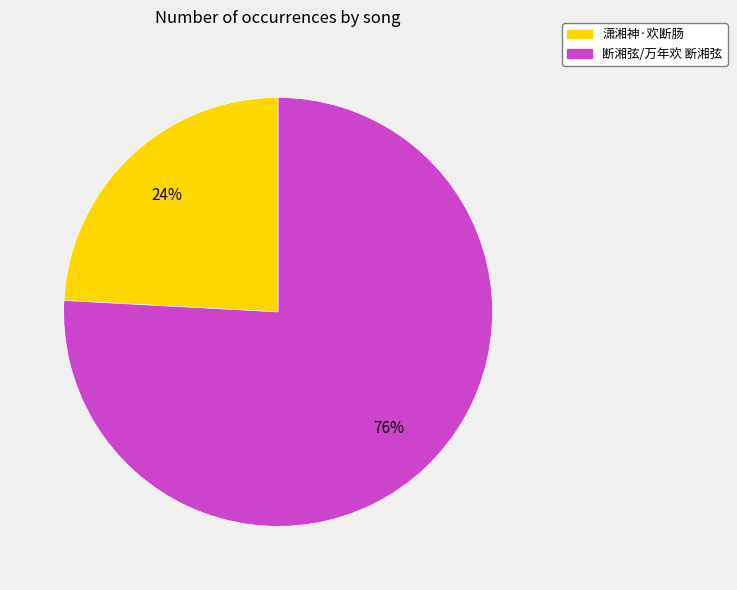

What is the smallest slice in the pie chart?

潇湘神·欢断肠